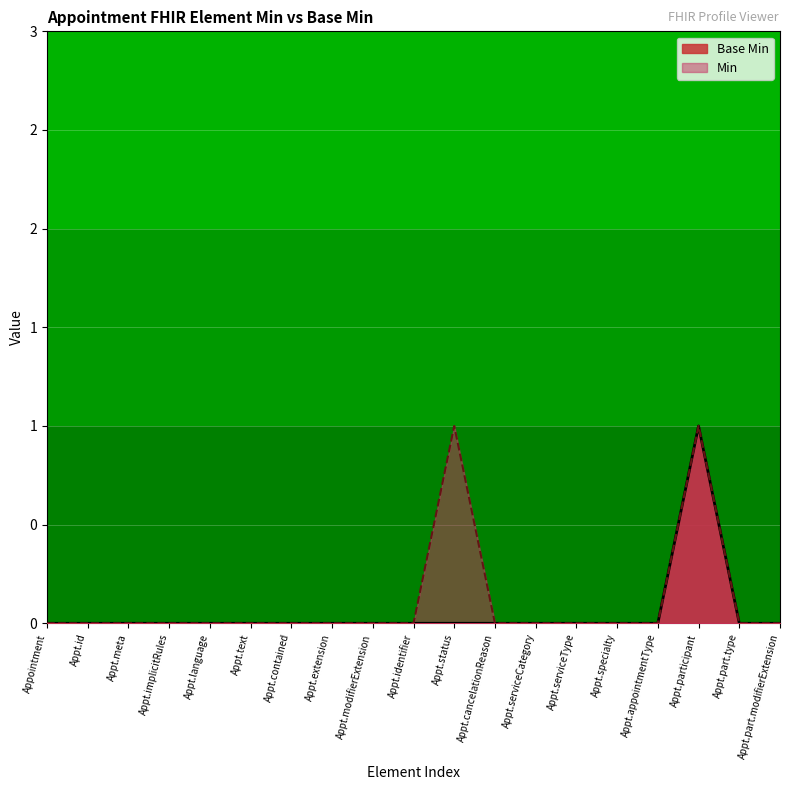

Reading right to left, what are all the values shown in this chart?

Base Min: Appt.part.modifierExtension=0	Appt.part.type=0	Appt.participant=1	Appt.appointmentType=0	Appt.specialty=0	Appt.serviceType=0	Appt.serviceCategory=0	Appt.cancelationReason=0	Appt.status=0	Appt.identifier=0	Appt.modifierExtension=0	Appt.extension=0	Appt.contained=0	Appt.text=0	Appt.language=0	Appt.implicitRules=0	Appt.meta=0	Appt.id=0	Appointment=0
Min: Appt.part.modifierExtension=0	Appt.part.type=0	Appt.participant=1	Appt.appointmentType=0	Appt.specialty=0	Appt.serviceType=0	Appt.serviceCategory=0	Appt.cancelationReason=0	Appt.status=1	Appt.identifier=0	Appt.modifierExtension=0	Appt.extension=0	Appt.contained=0	Appt.text=0	Appt.language=0	Appt.implicitRules=0	Appt.meta=0	Appt.id=0	Appointment=0